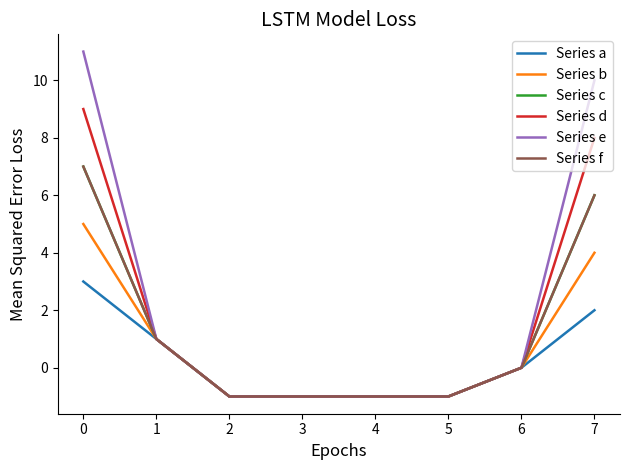

What is the difference between the maximum and second lowest values in the Series c series?

8